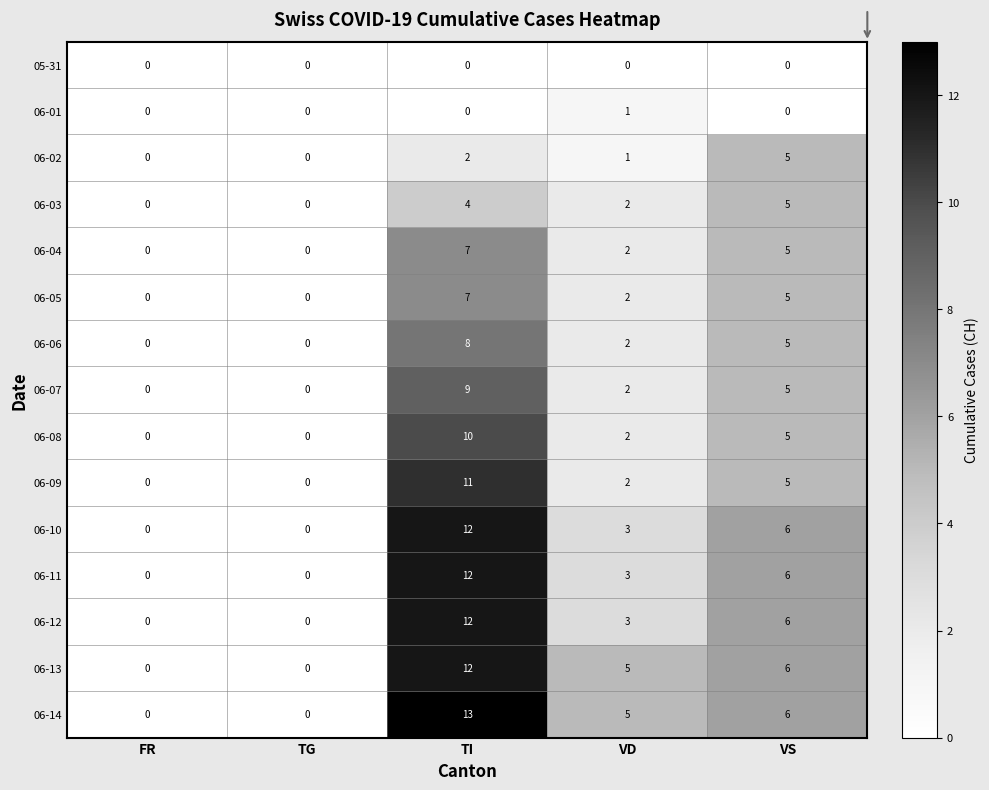

Count the 06-01 values in the range 0 to 1.

5